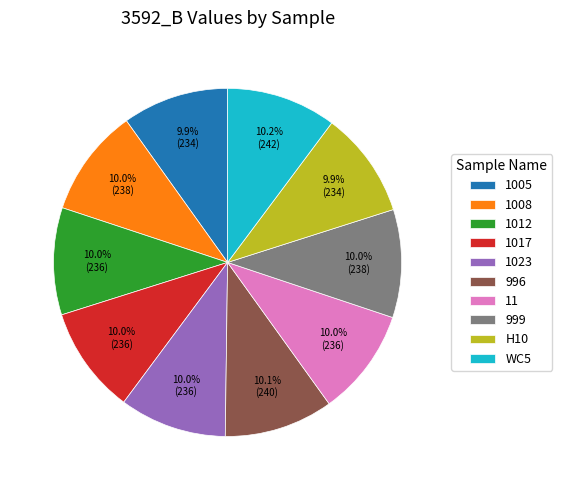

Is it true that 996 is 10% of the pie?

True